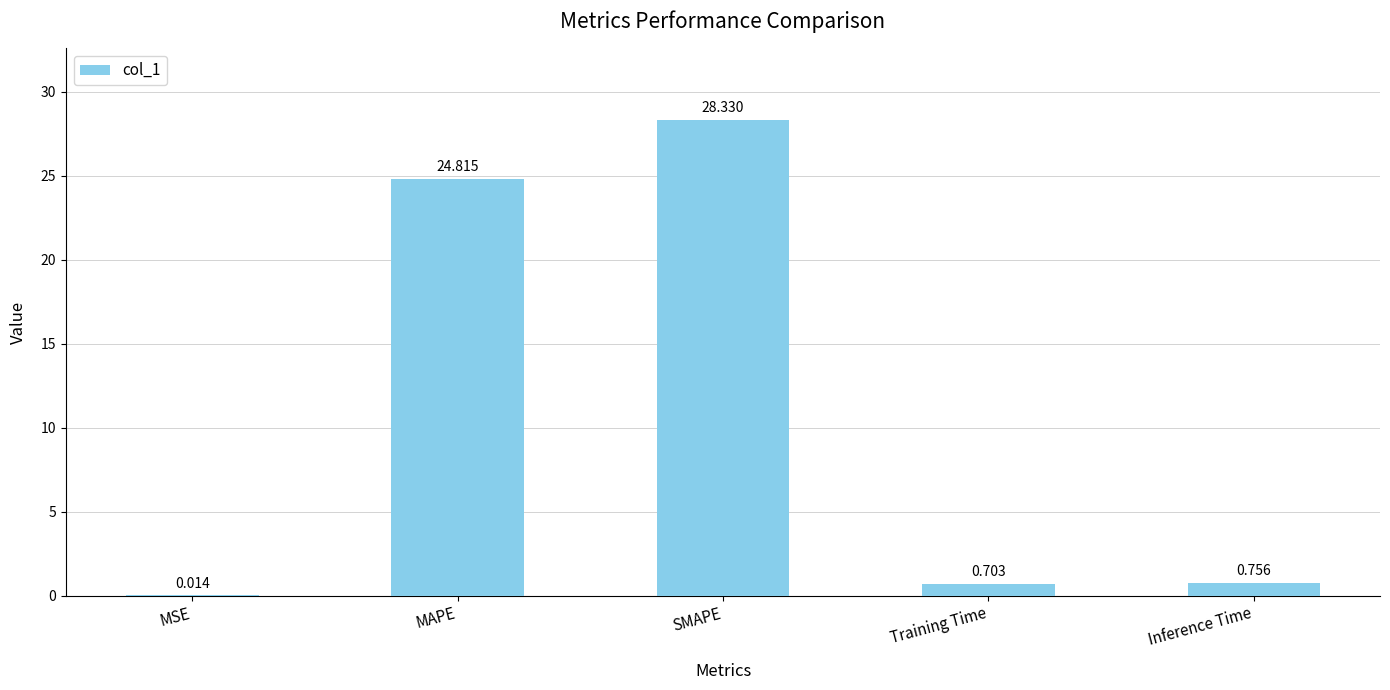

Where is the data nearest to the value 14?

MAPE